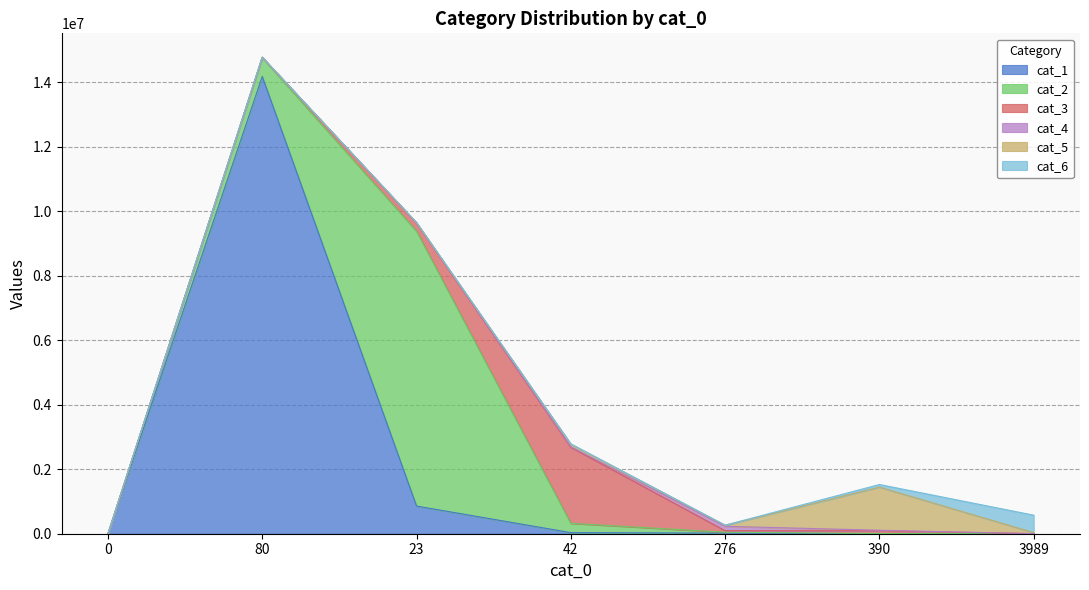

True or false: cat_4 has more than 0 points higher than both neighbors.

True